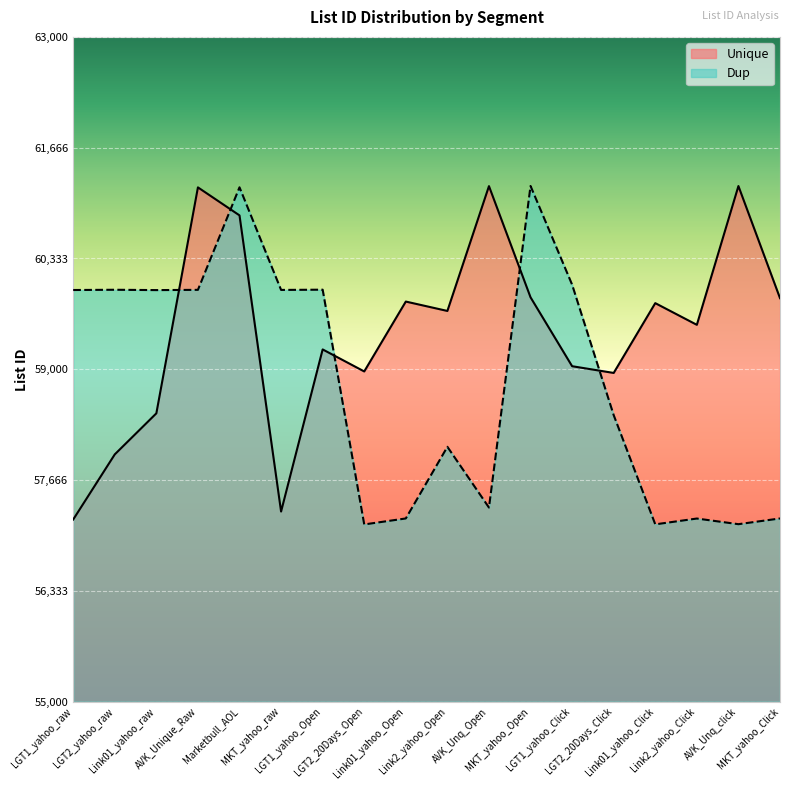

What is the greatest value displayed?

61206